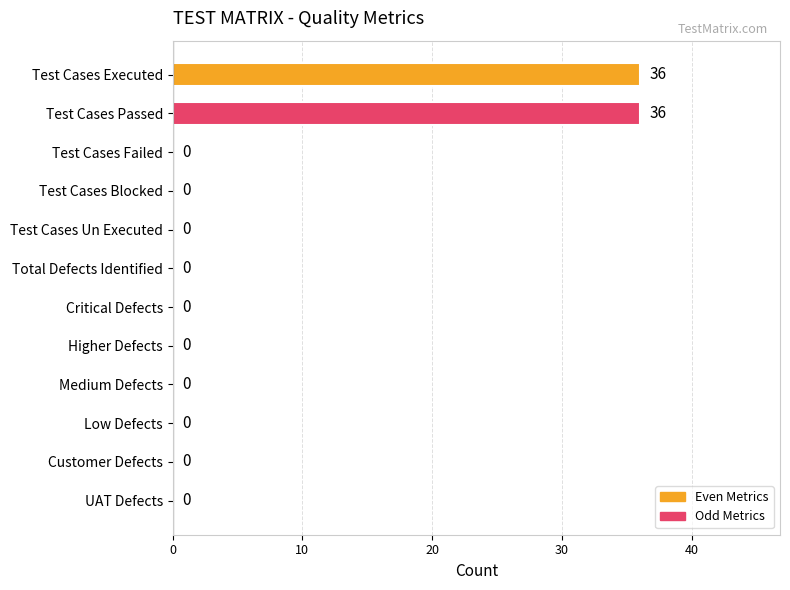

Reading top to bottom, what are all the values shown in this chart?

Test Cases Executed=36	Test Cases Passed=36	Test Cases Failed=0	Test Cases Blocked=0	Test Cases Un Executed=0	Total Defects Identified=0	Critical Defects=0	Higher Defects=0	Medium Defects=0	Low Defects=0	Customer Defects=0	UAT Defects=0